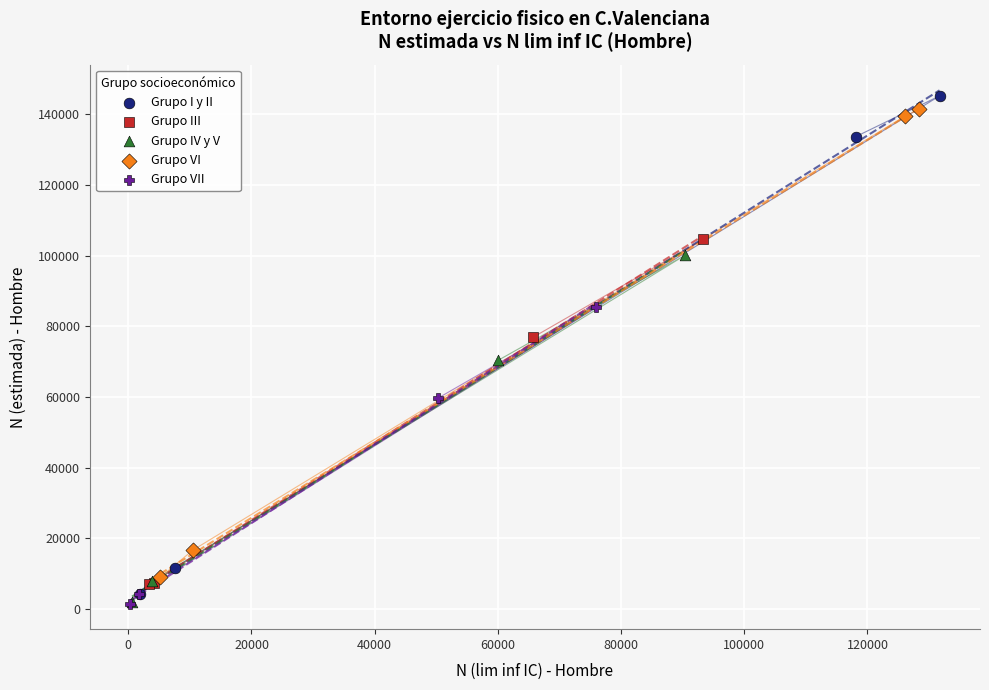

Which series has the largest Y range (max minus min)?

Grupo I y II